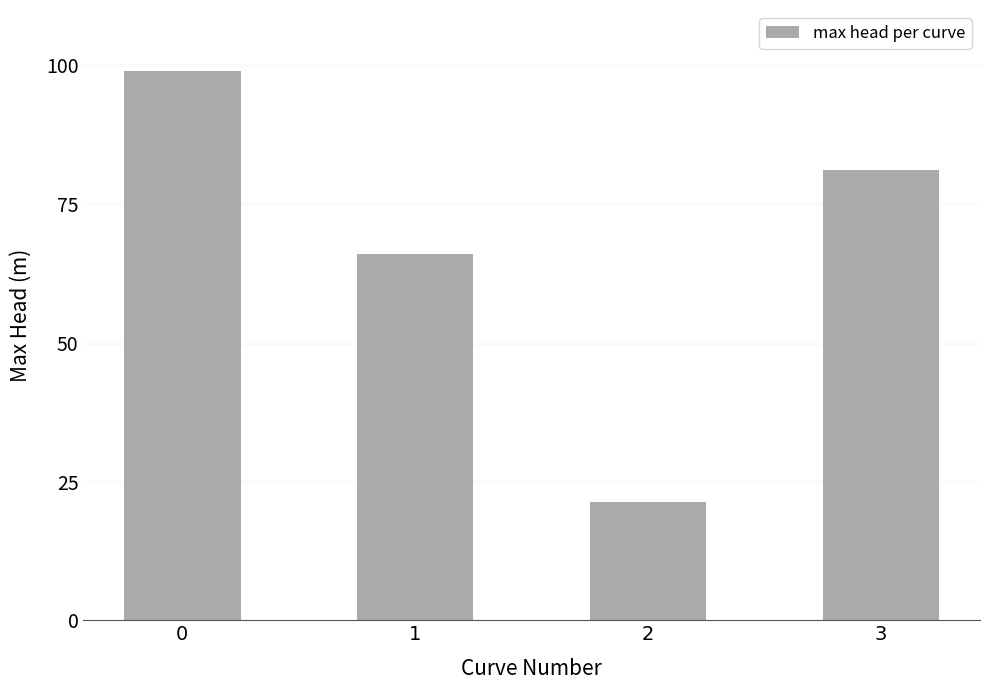

How many bars are there in total?

4